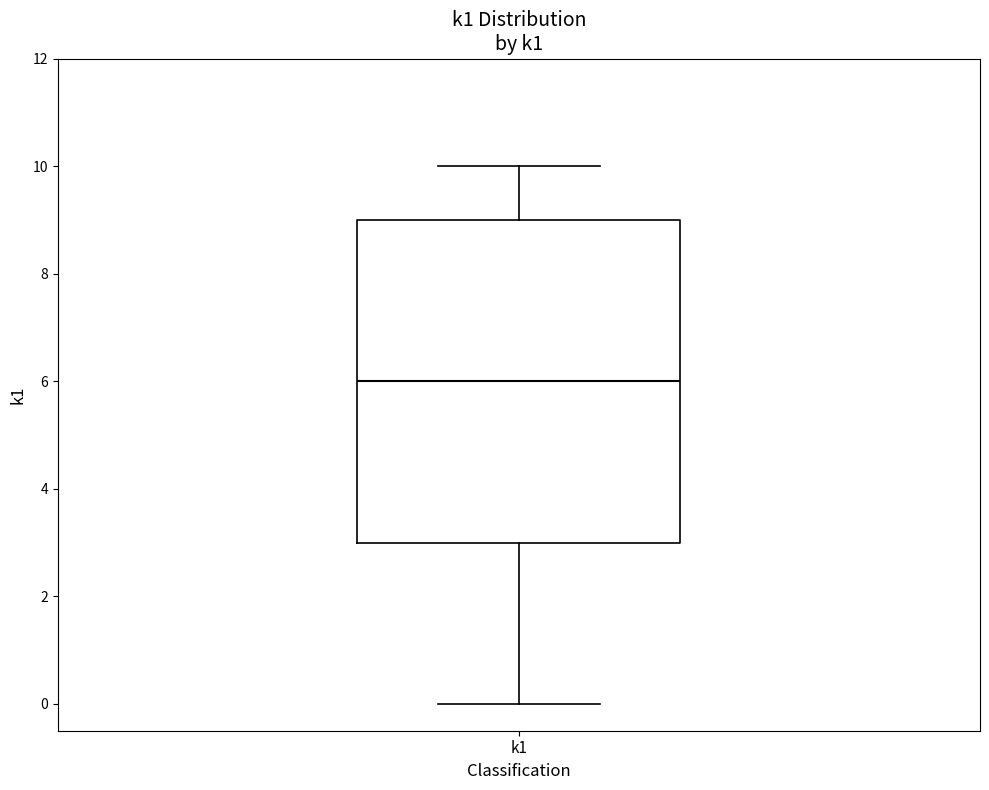

Where does the lower whisker of the box for k1 end on the y-axis? The values are not printed on the chart, so give them approximately, as read against the axis.

0